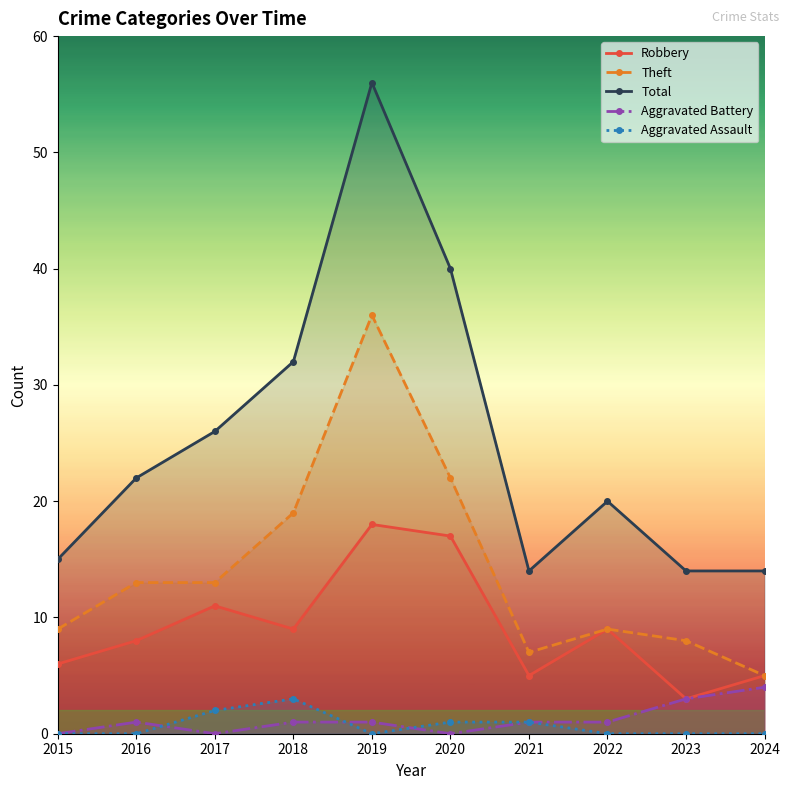

True or false: Total and Robbery intersect in this chart.

False